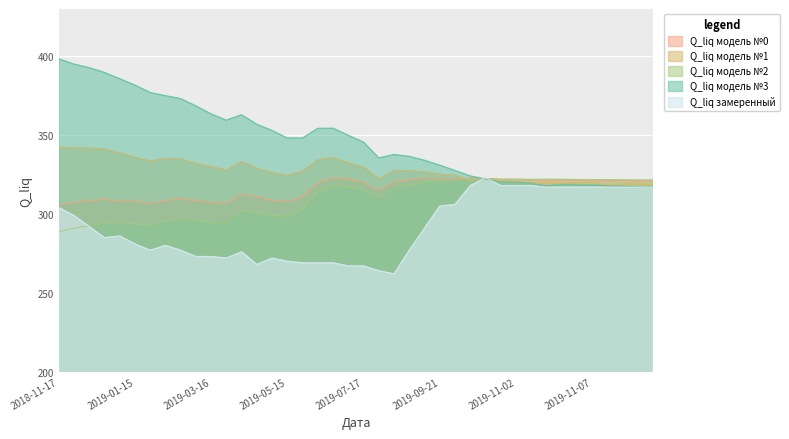

At which label does Q_liq модель №3 reach its minimum?

2019-11-11